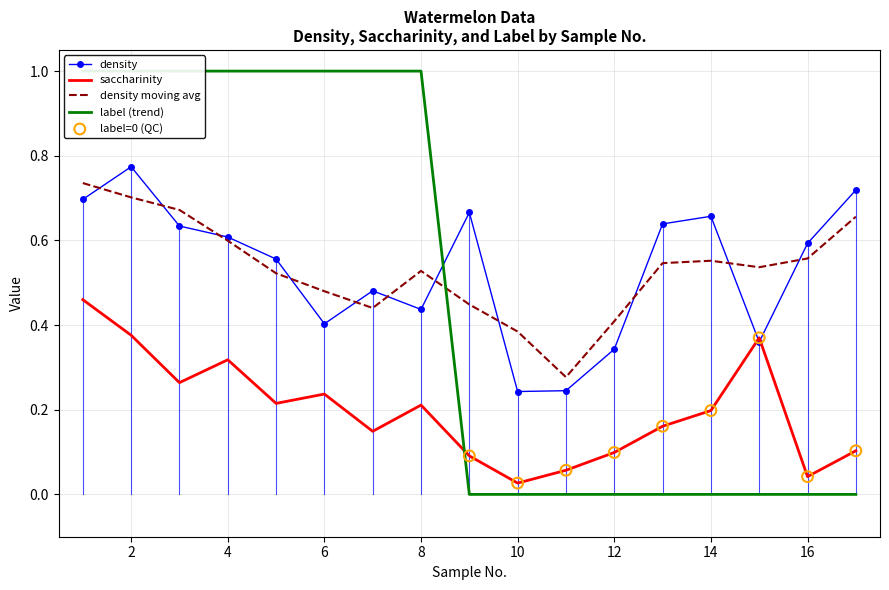

Which series reaches the maximum Y coordinate?

label